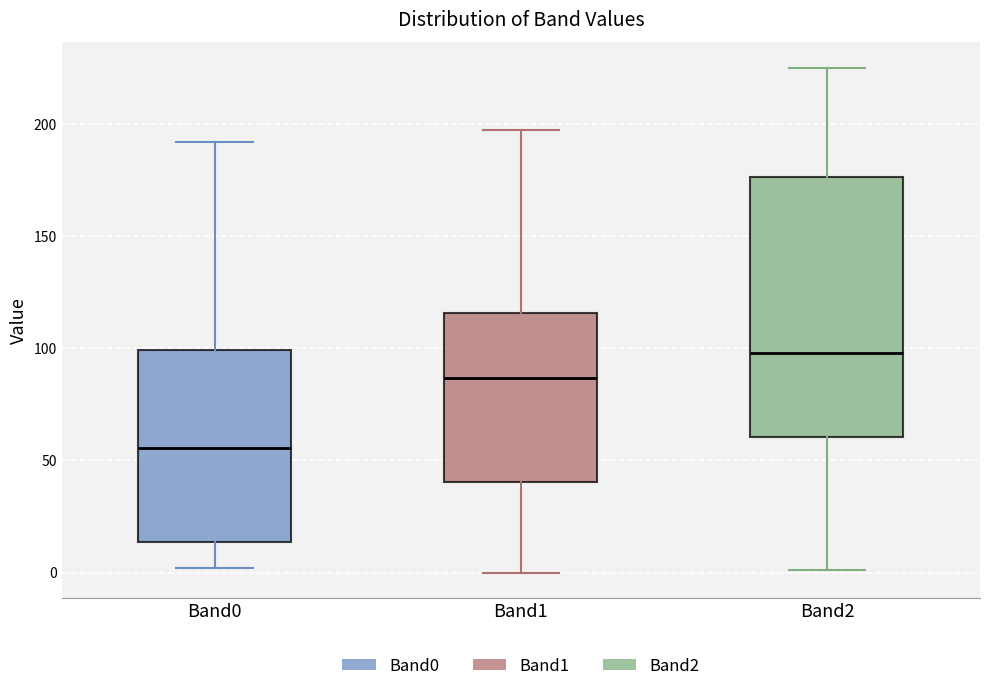

Which box has the highest median line?

Band2